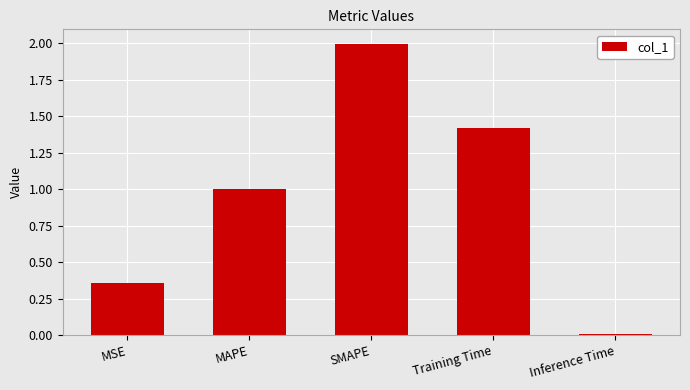

What is the difference between the values at MAPE and Inference Time?

1.0